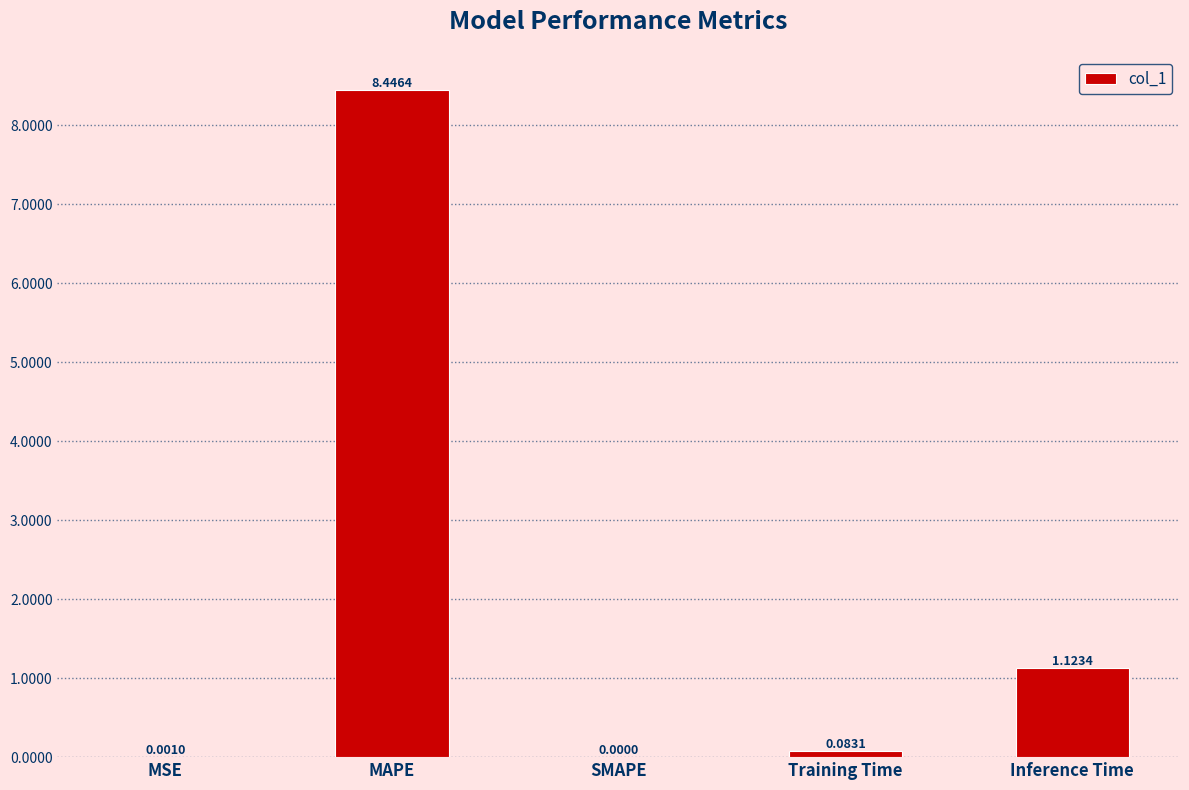

Are the bars horizontal?

No